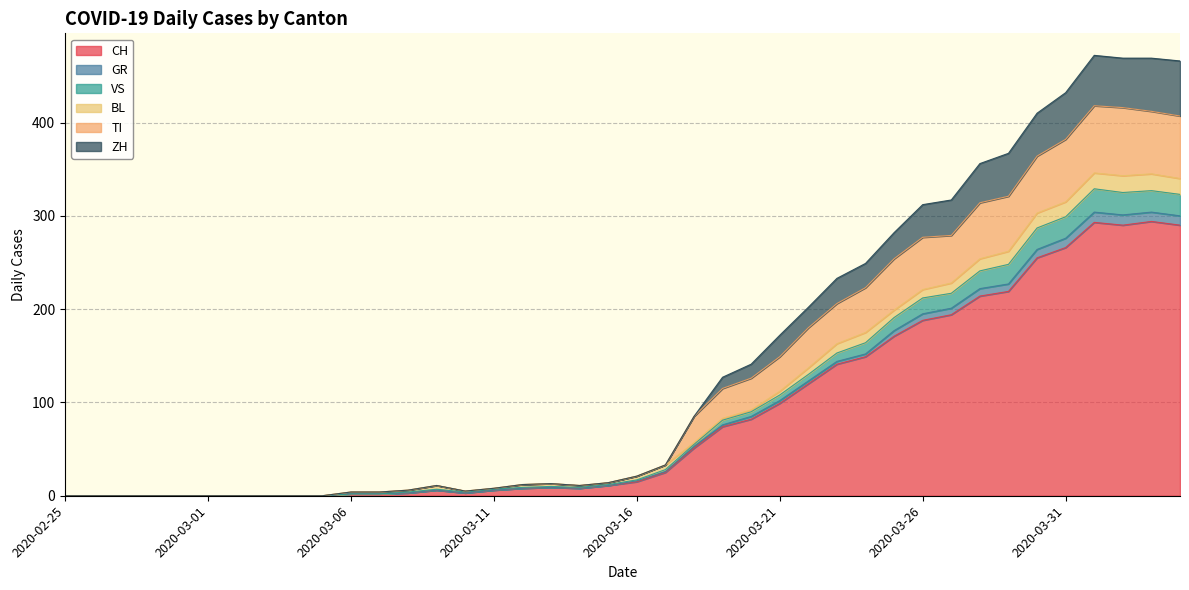

What is the highest value of the CH series?

294